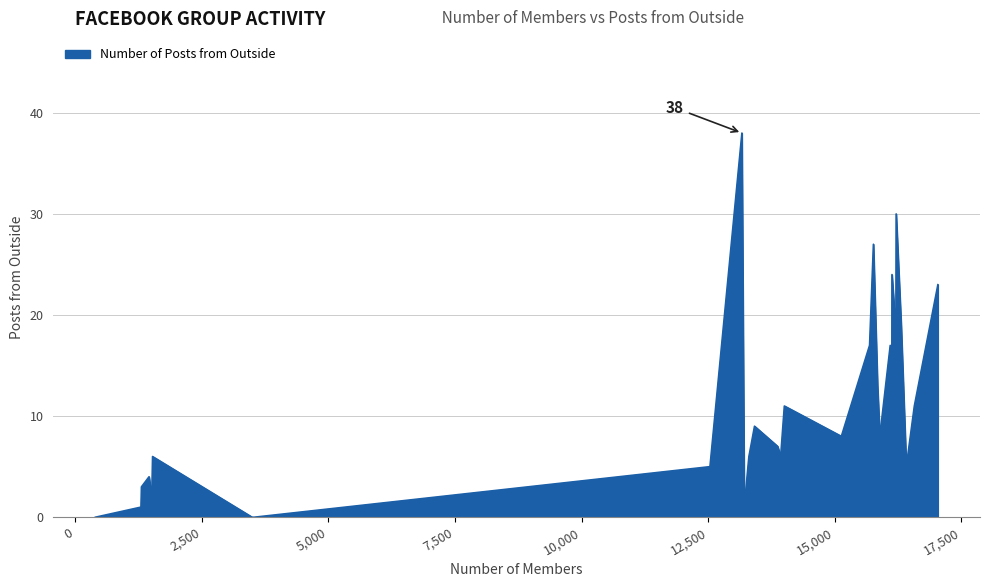

What is the greatest value displayed?

38